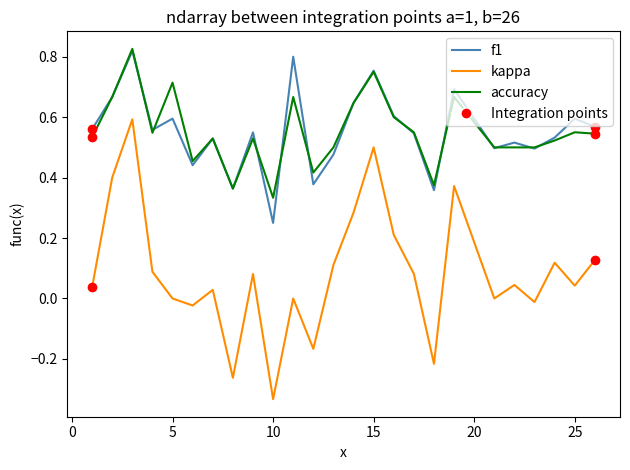

Which series has the largest range (max minus min)?

kappa